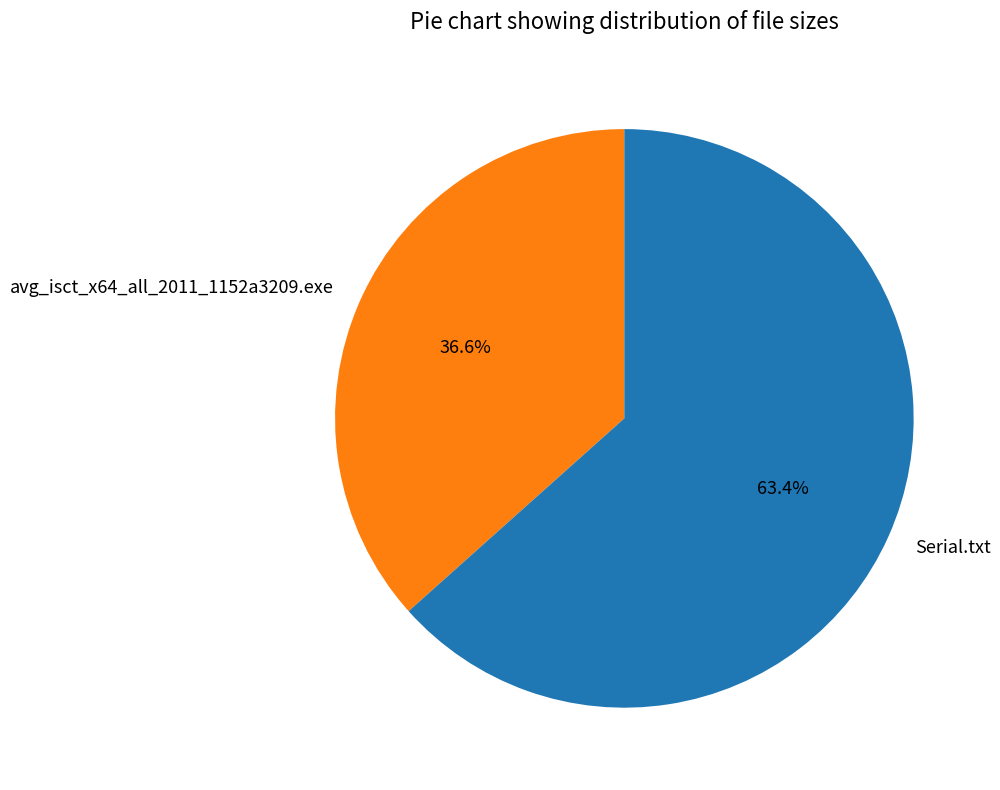

What is the largest slice in the pie chart?

Serial.txt